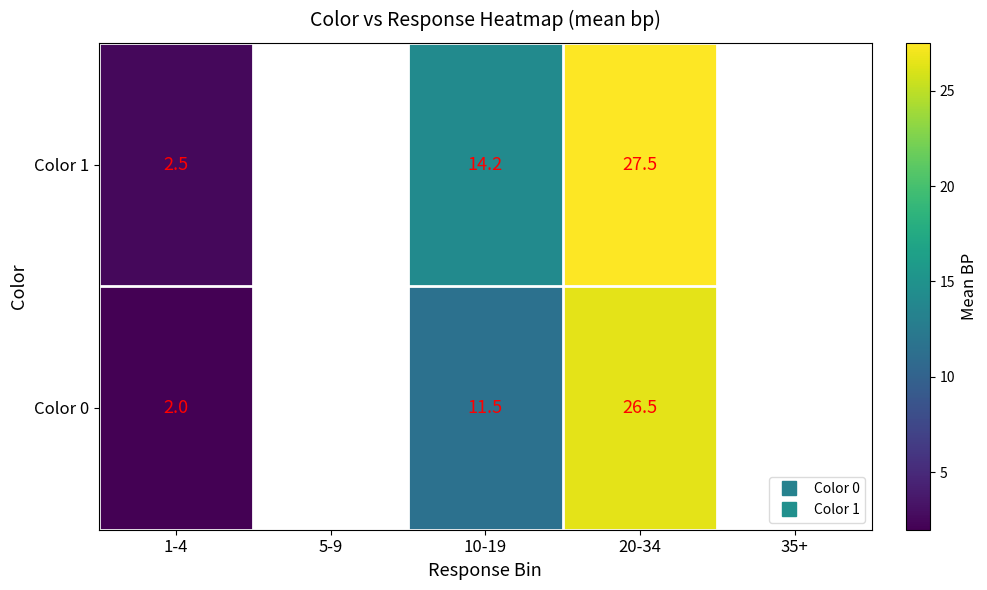

At which label does Color 1 first exceed 14?

10-19